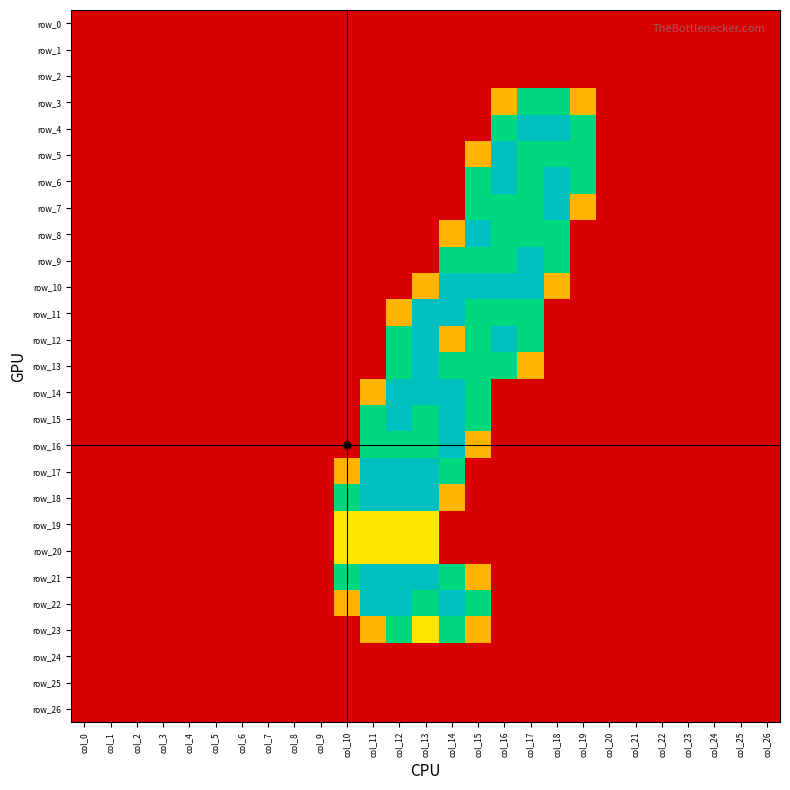

Is it true that row_7 equals 1.0 at col_7?

False